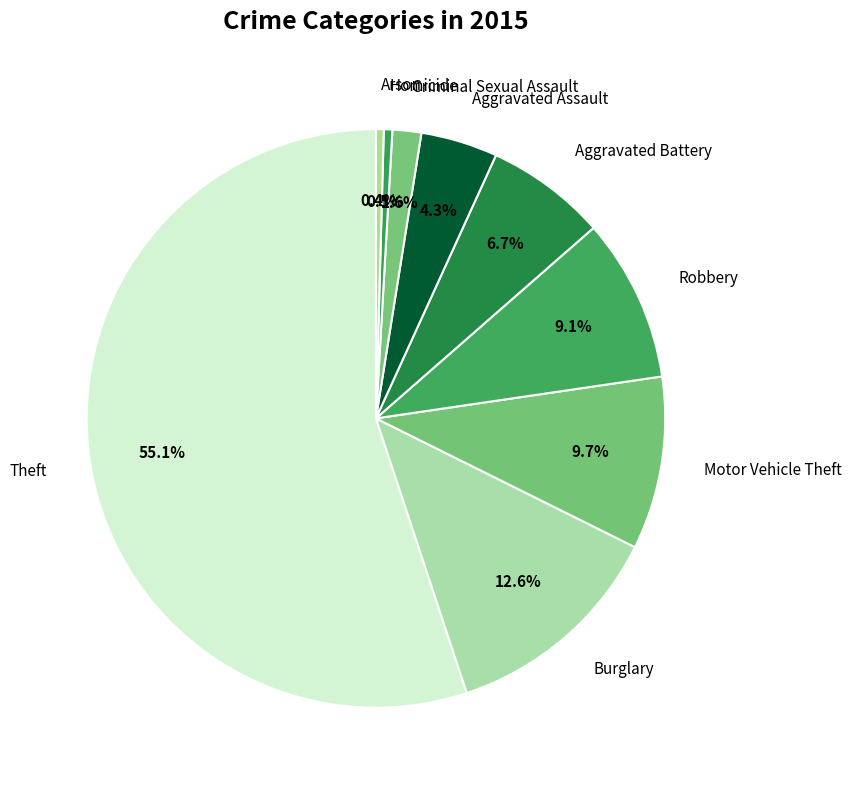

Is the sum of Robbery and Criminal Sexual Assault greater than half?

No